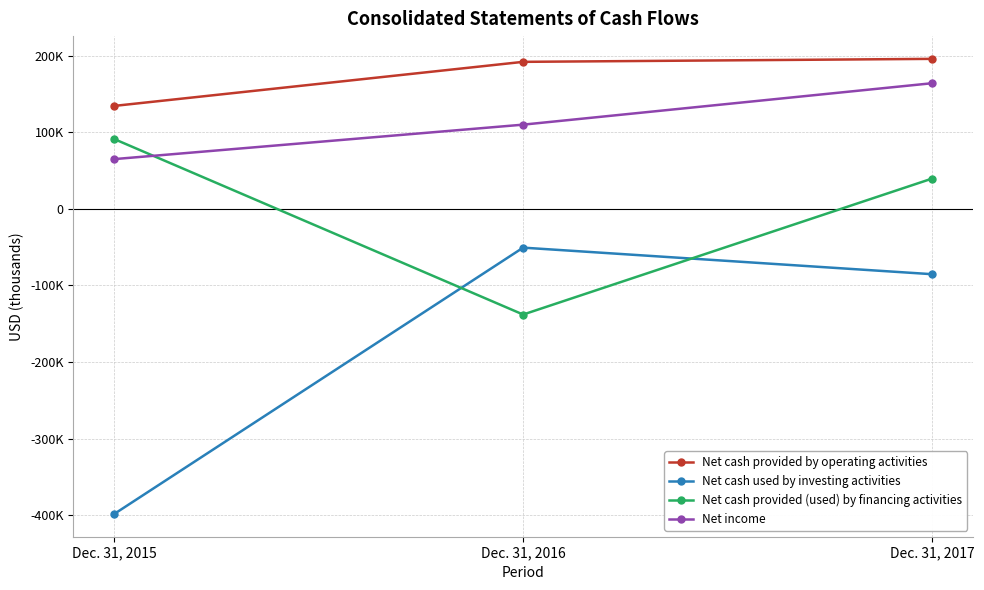

Where does the Net cash provided (used) by financing activities series first go above 39415?

Dec. 31, 2015